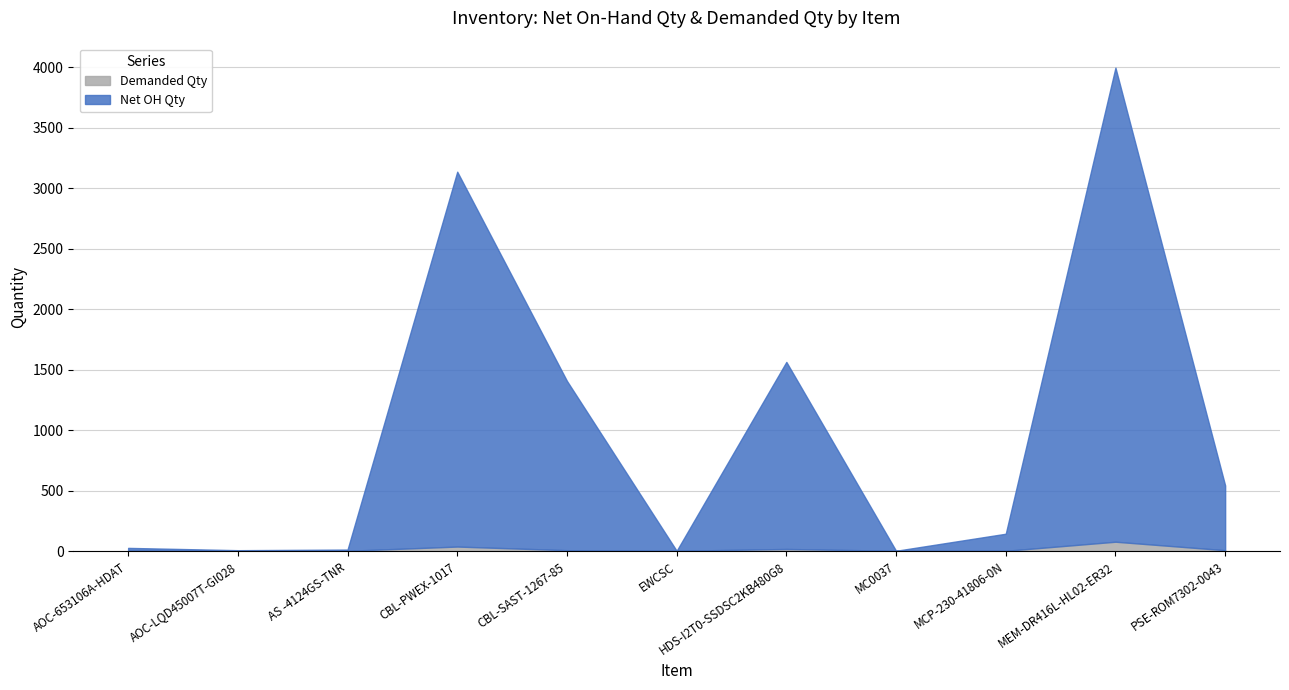

Which has a higher value, MCP-230-41806-0N or CBL-SAST-1267-85?

CBL-SAST-1267-85